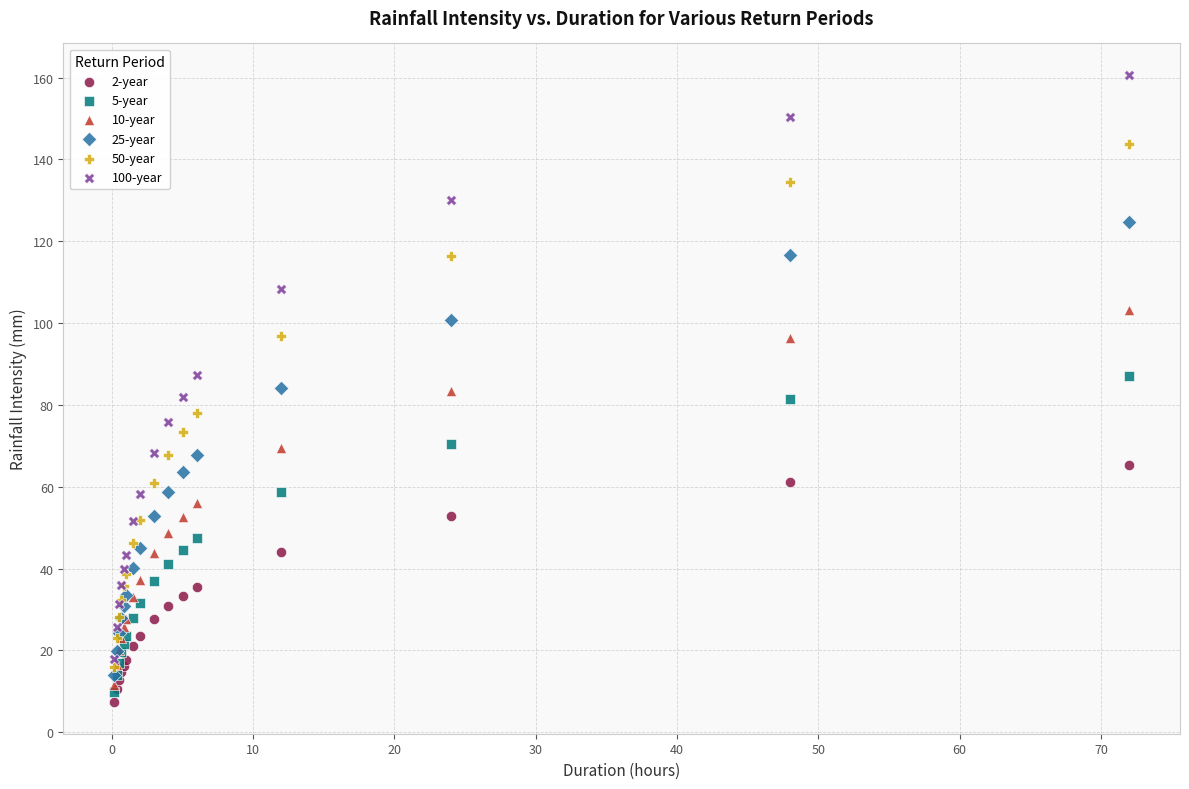

Which series reaches the minimum Y coordinate?

2-year